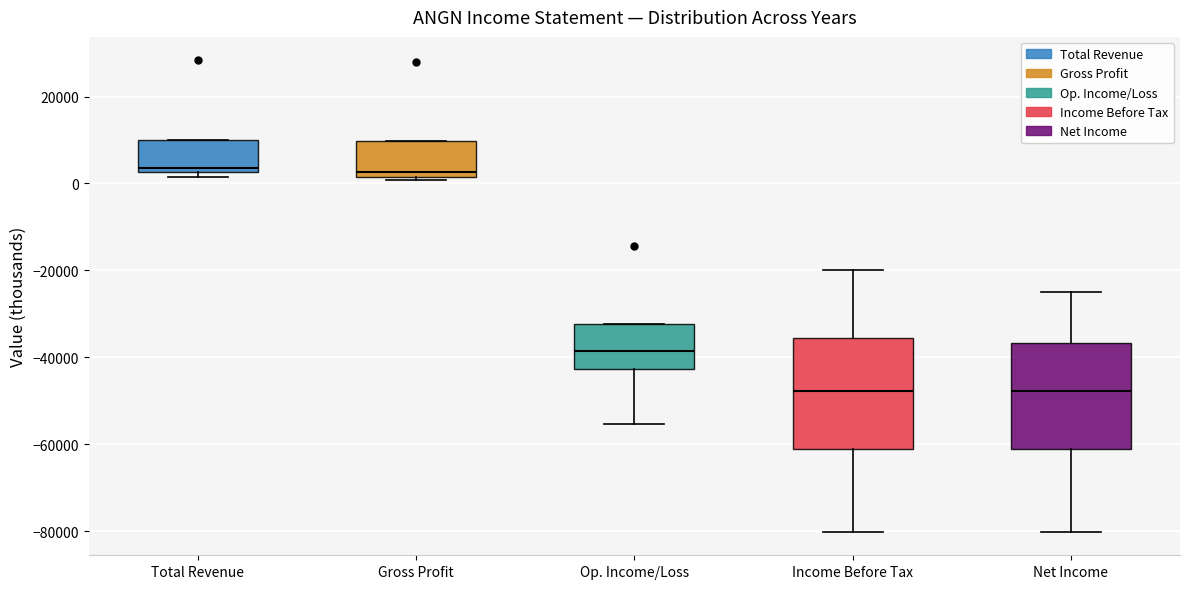

Where does the lower whisker of the box for Op. Income/Loss end on the y-axis? The values are not printed on the chart, so give them approximately, as read against the axis.

-56000